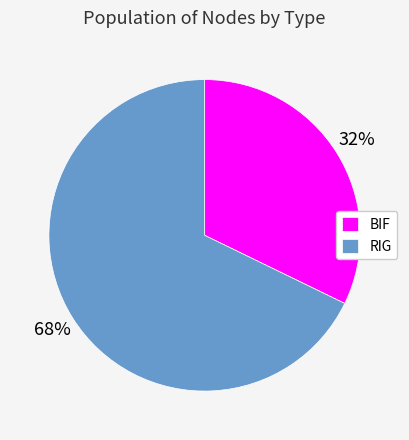

Which category accounts for the majority?

RIG